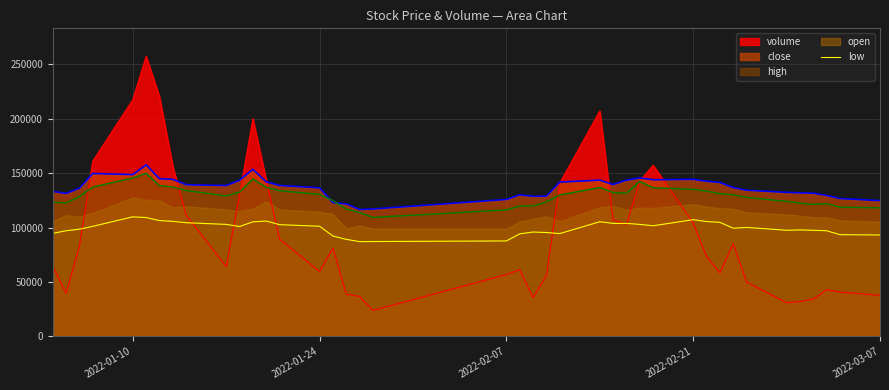

The value of volume at 2022-02-21 is 104273.1. True or false?

True